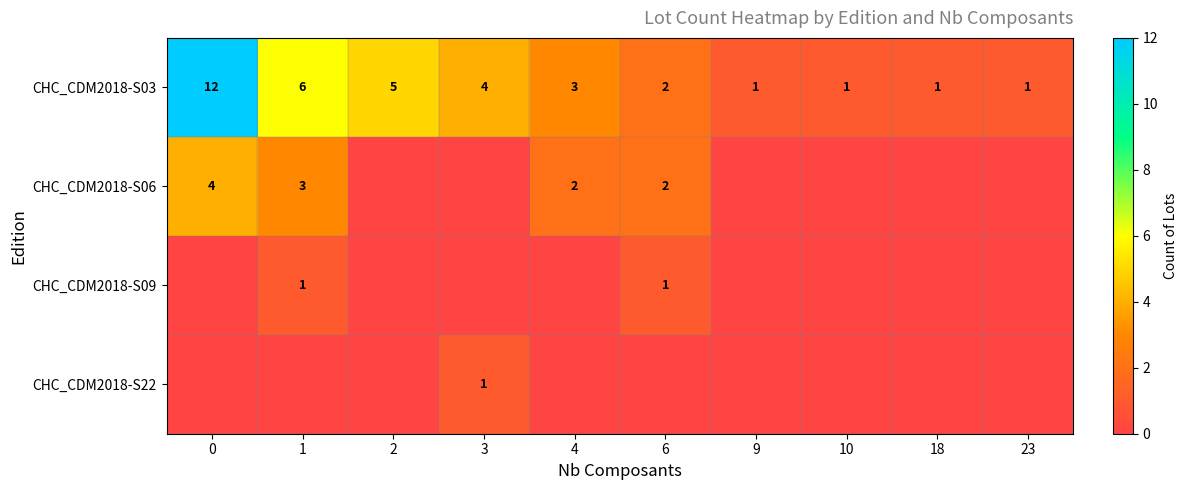

True or false: CHC_CDM2018-S22 has a value of 1 at 3.

True